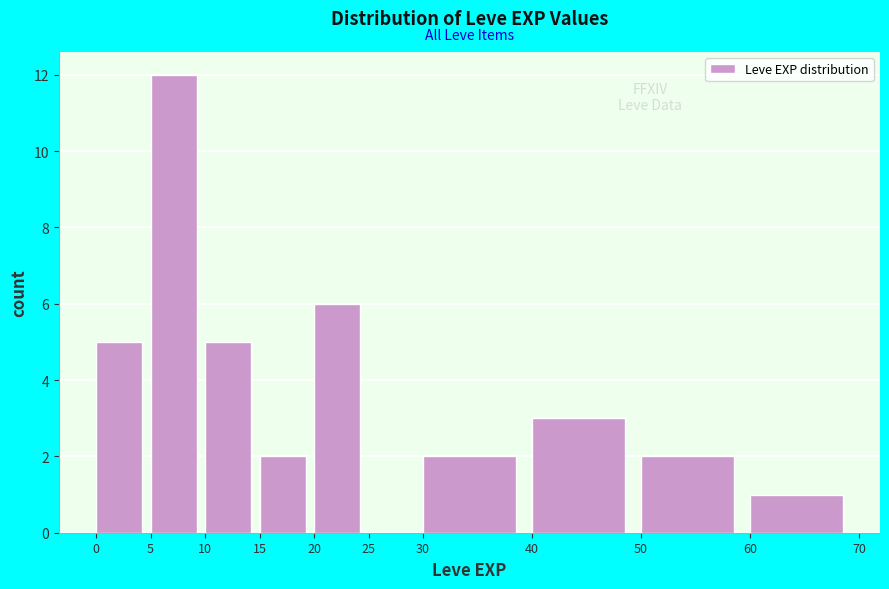

What is the height of the bar covering 15 to 20 on the x-axis? The values are not printed on the chart, so give them approximately, as read against the axis.

2